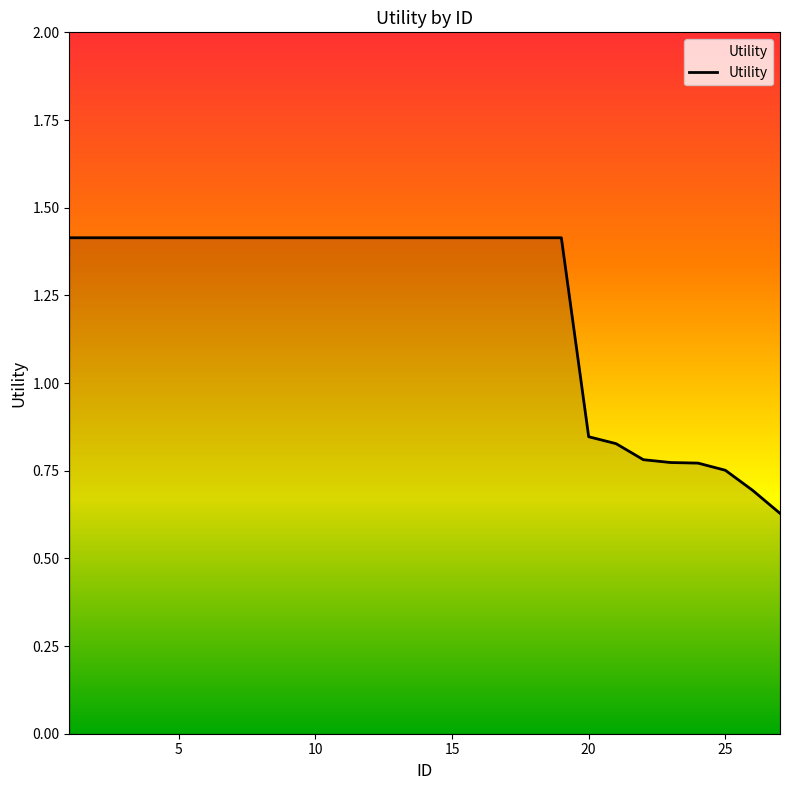

What is the greatest value displayed?

1.4